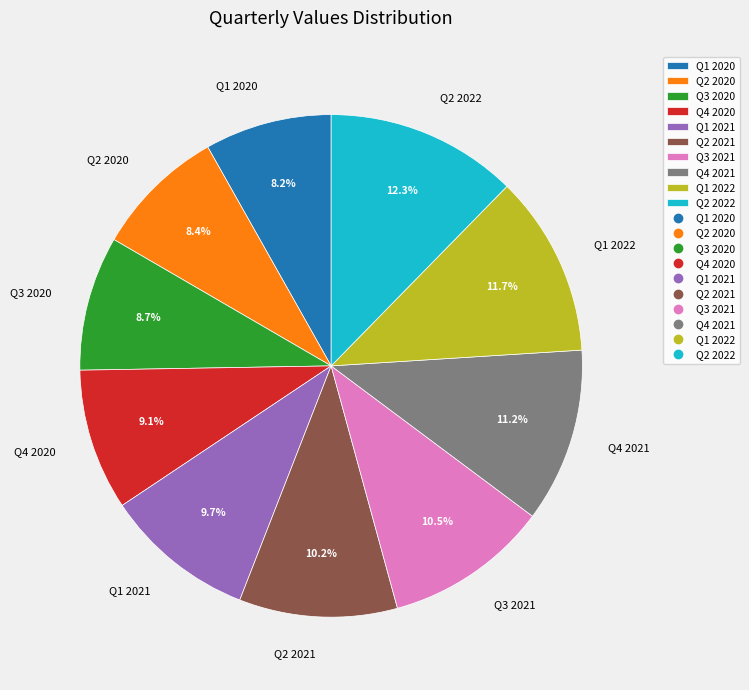

Is there a majority slice in this chart?

No